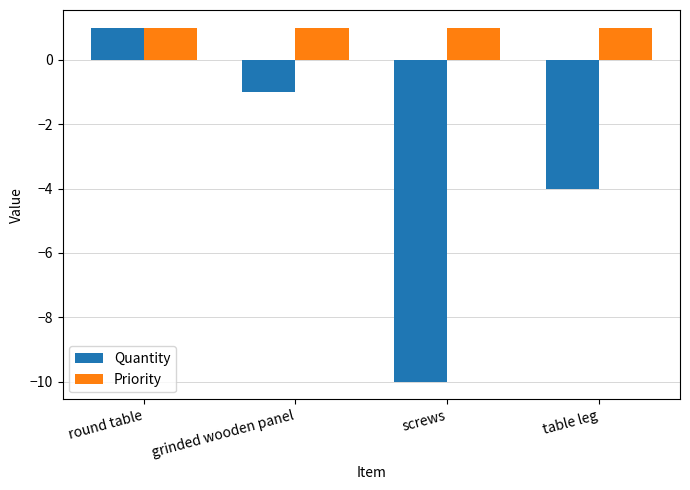

Which series has the largest range (max minus min)?

Quantity